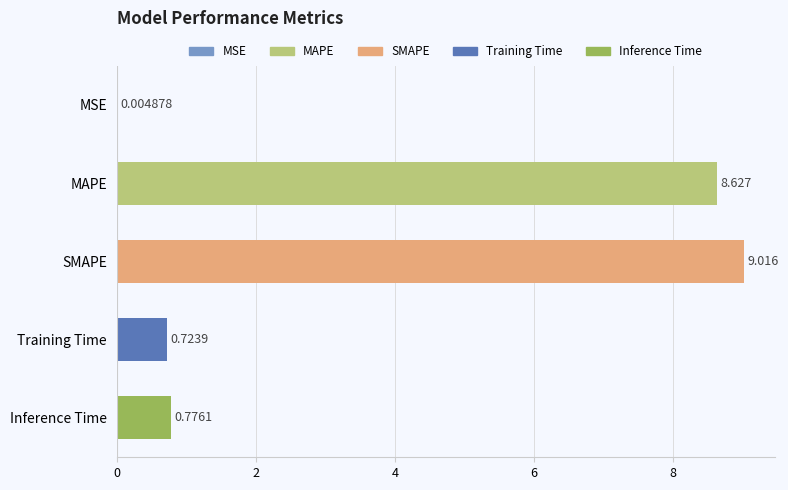

Which has a higher value, MAPE or MSE?

MAPE